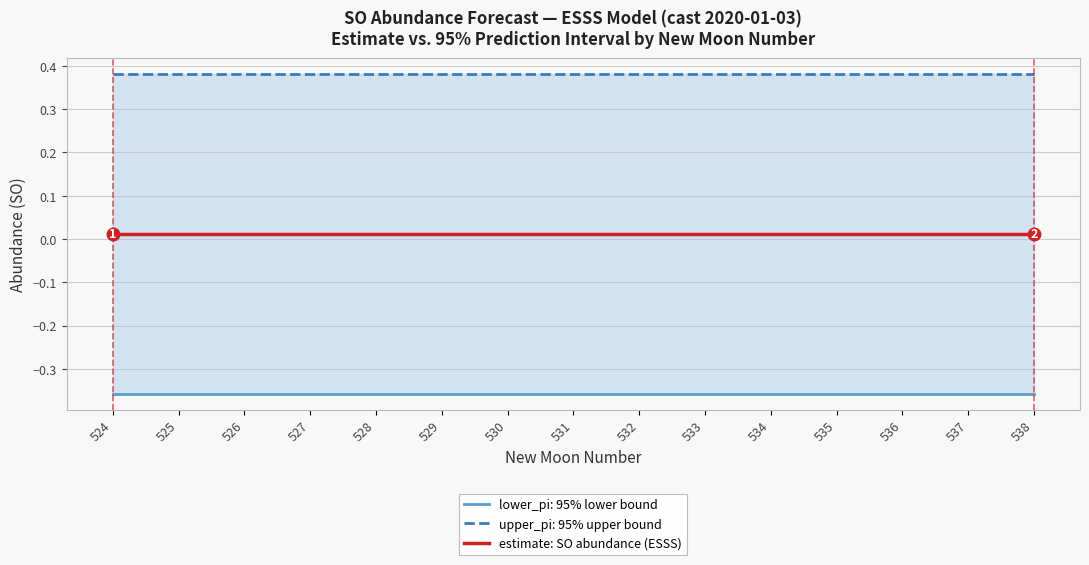

At which category is the sum across all series the highest?

524